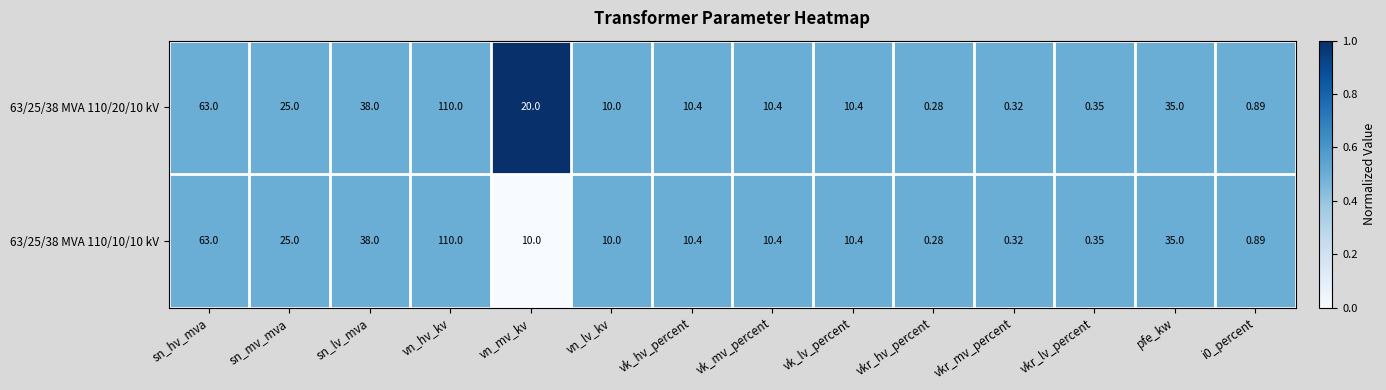

At which category is the sum across all series the highest?

vn_hv_kv